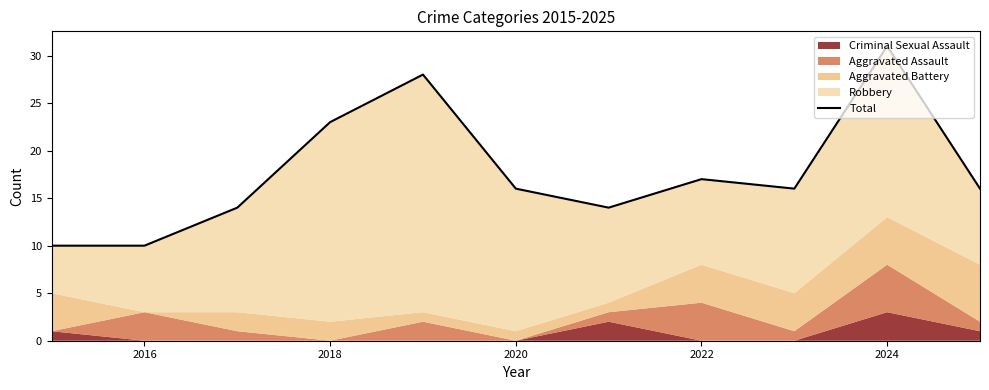

What is the value of the 5th point from the left?

28